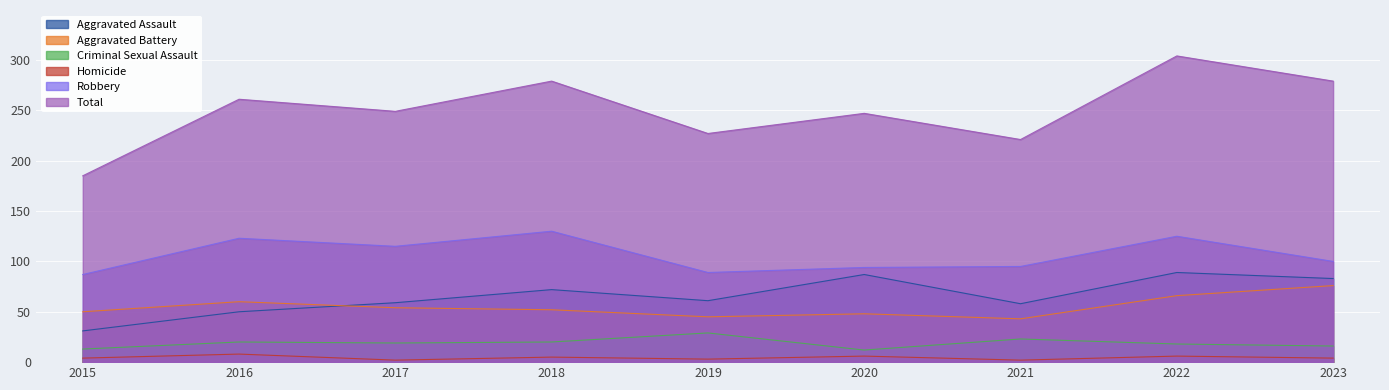

What is the difference between the second highest and second lowest values in the Criminal Sexual Assault series?

10